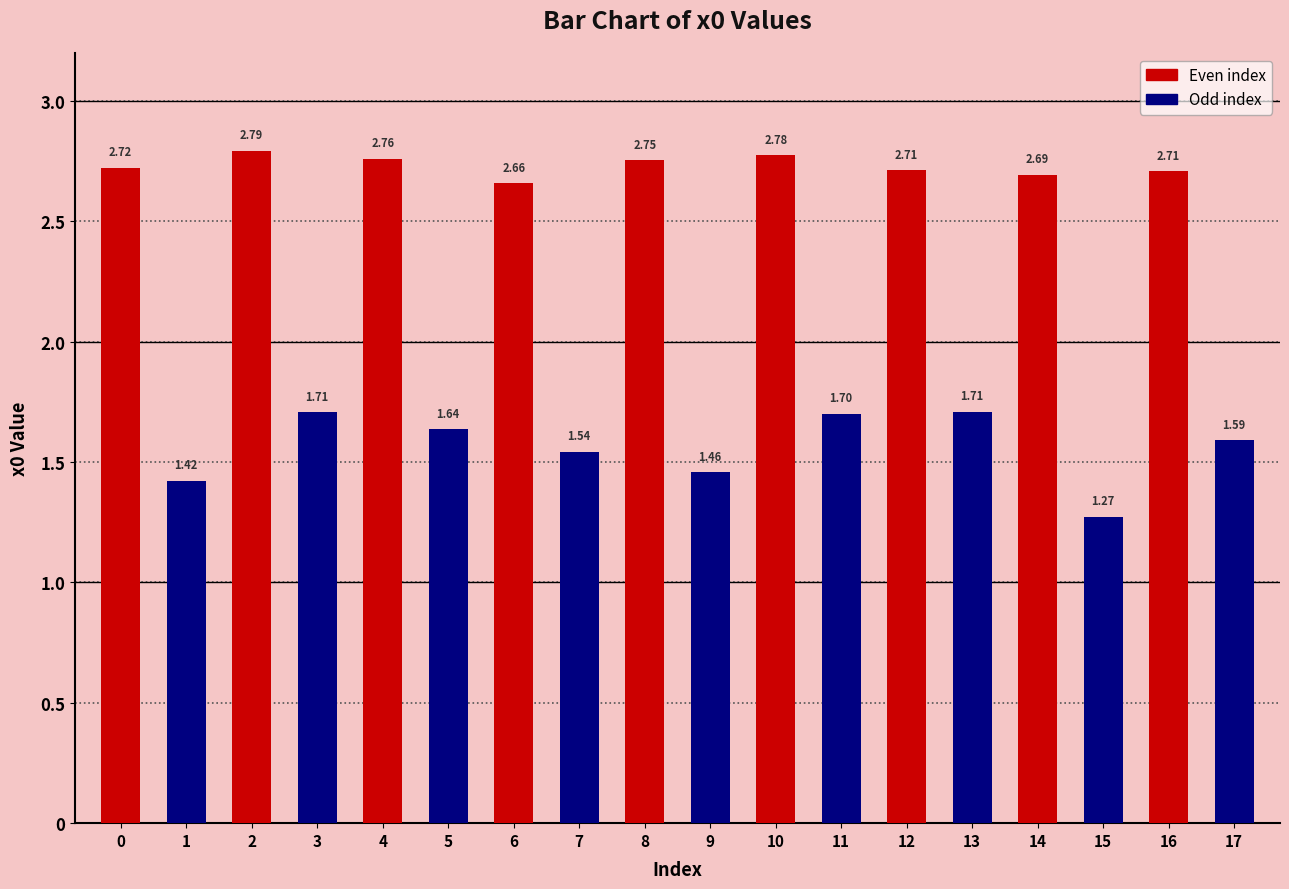

What is the sum of the values at 6 and 3?

4.4